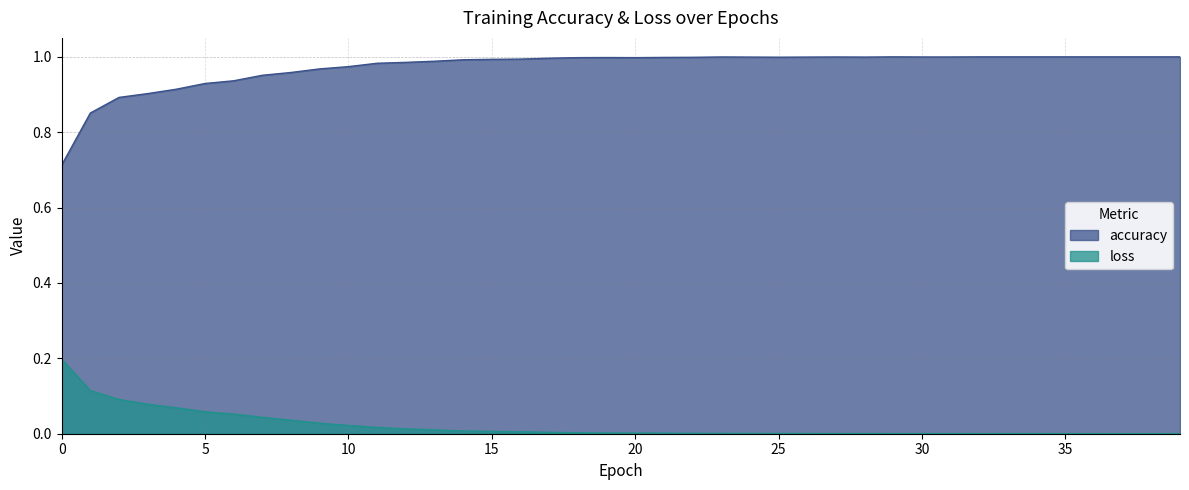

Where is loss nearest to the value 0?

37